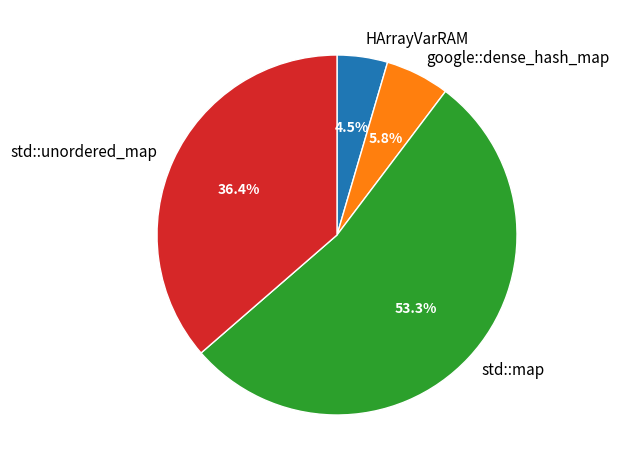

Rank the categories by value from highest to lowest.

std::map, std::unordered_map, google::dense_hash_map, HArrayVarRAM